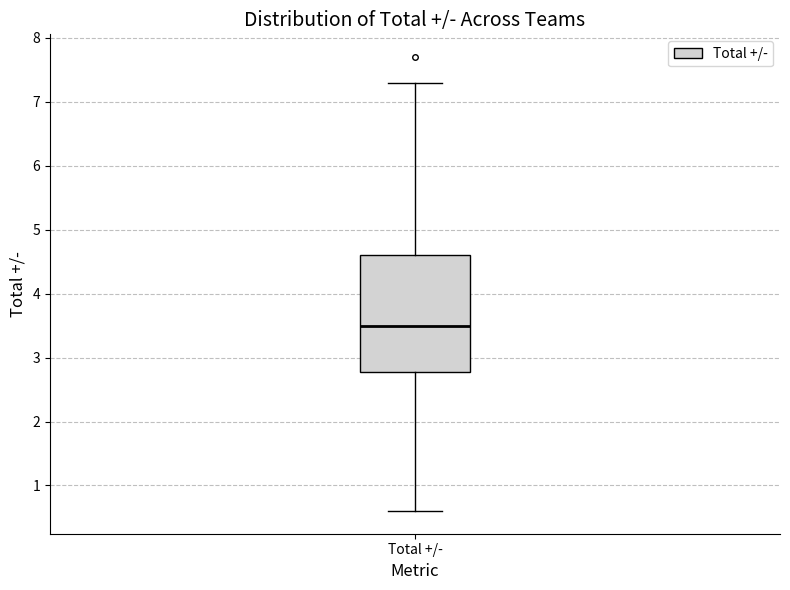

Read this box plot against the y-axis: the position of the median line, the range covered by the box, and the ends of both whiskers. The values are not printed on the chart, so give them approximately, as read against the axis.

median 3.5, box 2.8 to 4.6, whiskers 0.6 to 7.3